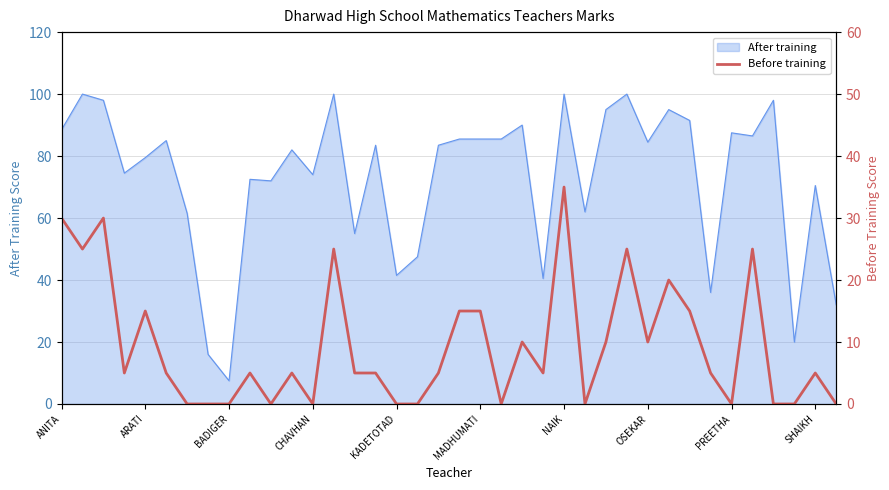

How many values are above zero?

25